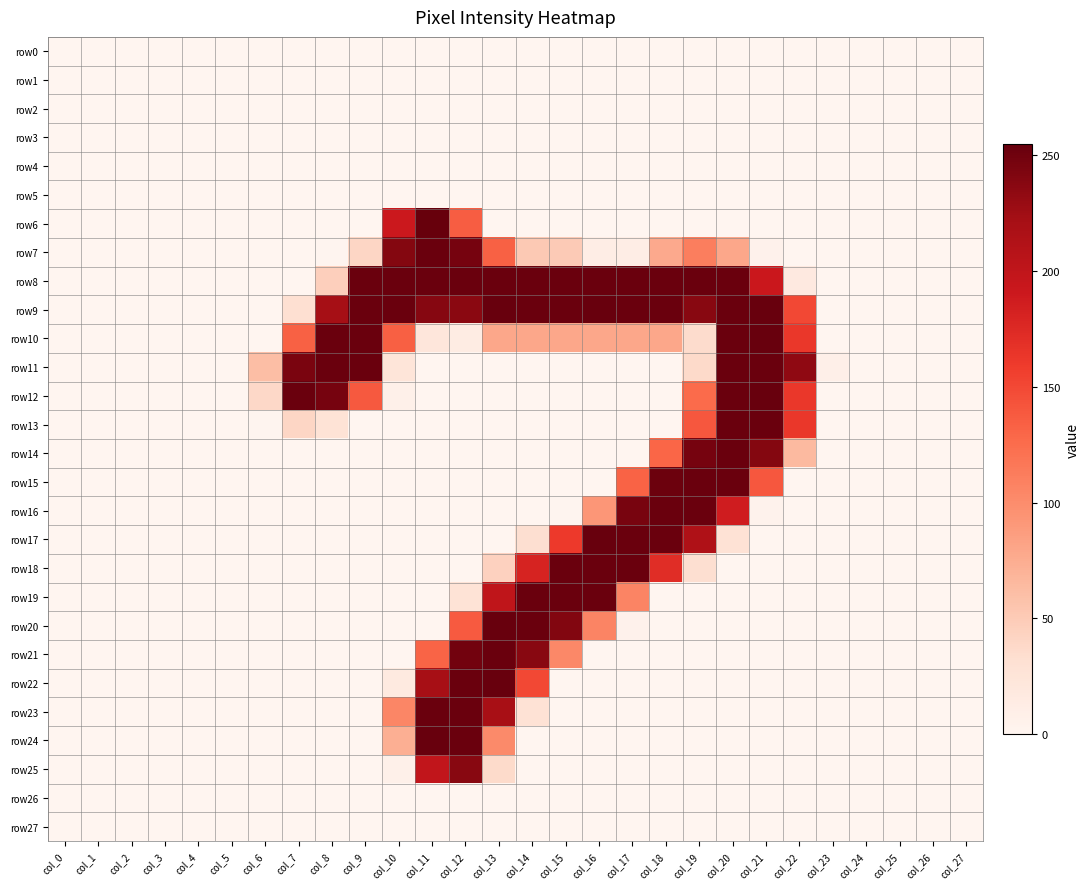

Which category has the highest value across all series?

col_11